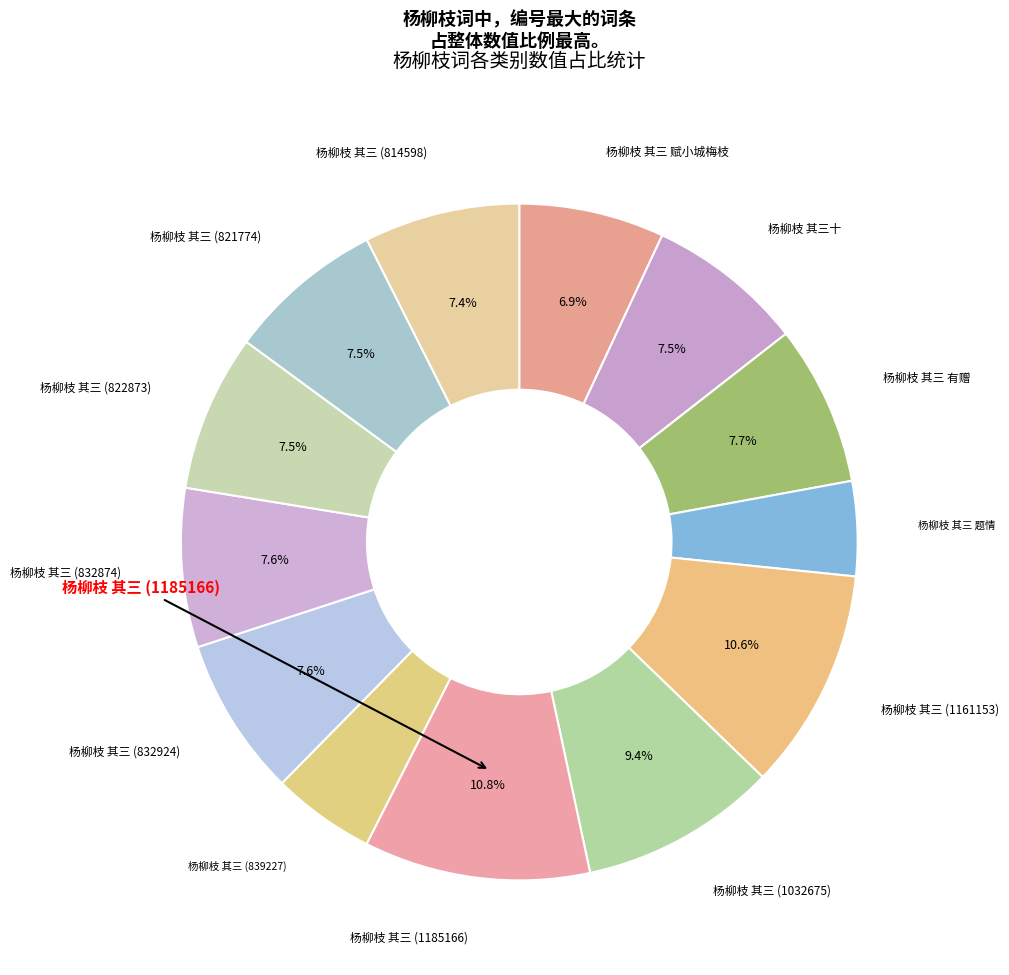

To the nearest percent, what is the difference between the largest and smallest slice percentages?

6%